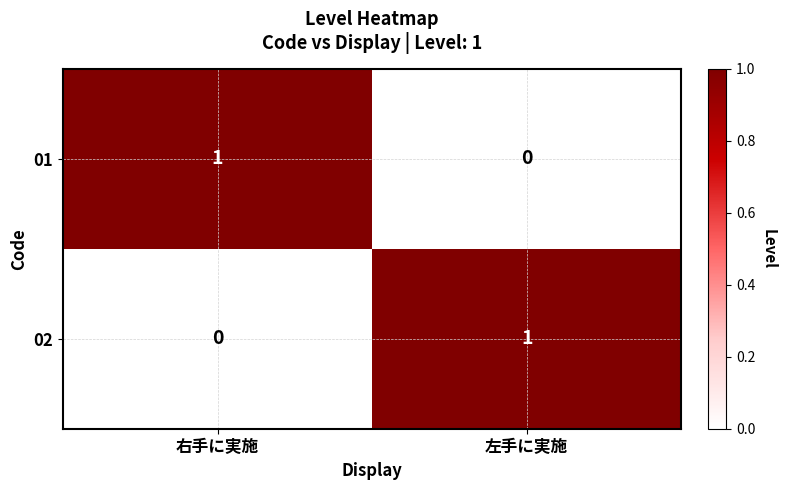

Count the number of data series in this chart.

2